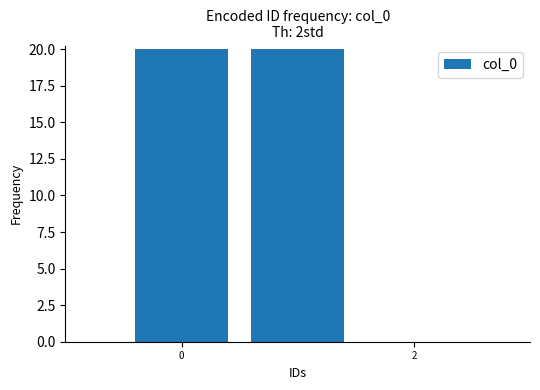

Is it true that the value at 18 is 0?

True